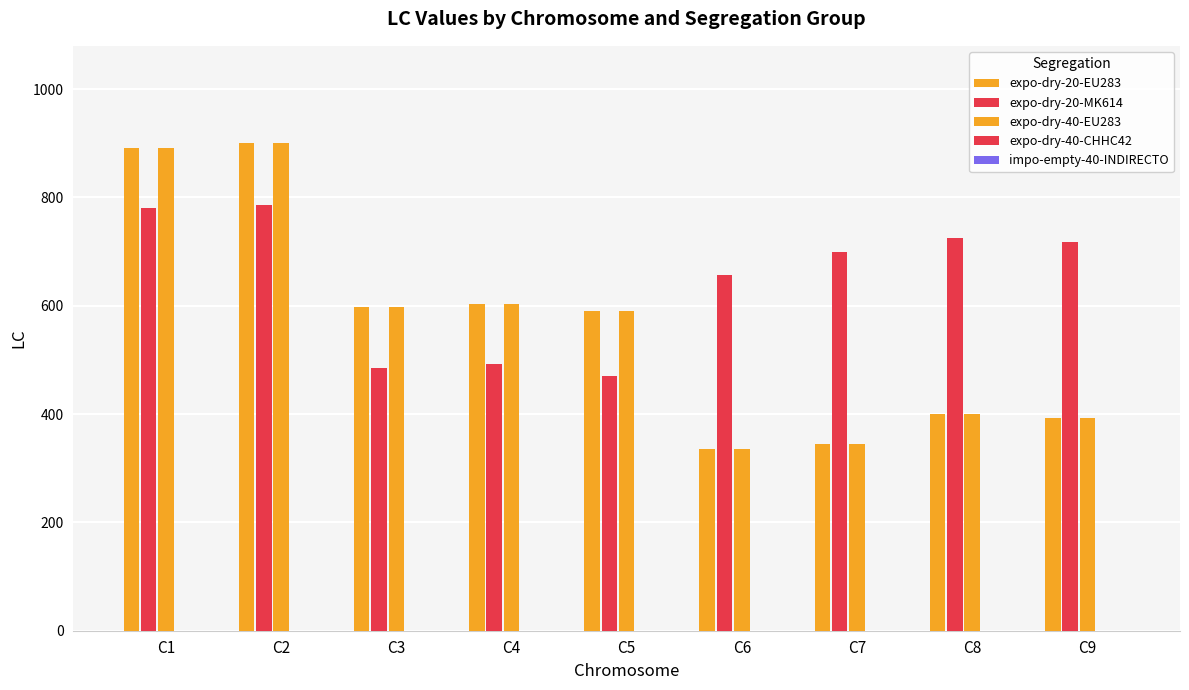

What is the average value of the expo-dry-20-MK614 series?

646